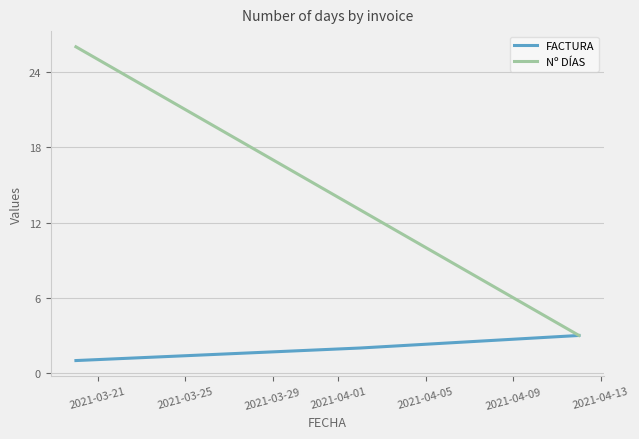

Which series has the widest spread of values?

Nº DÍAS